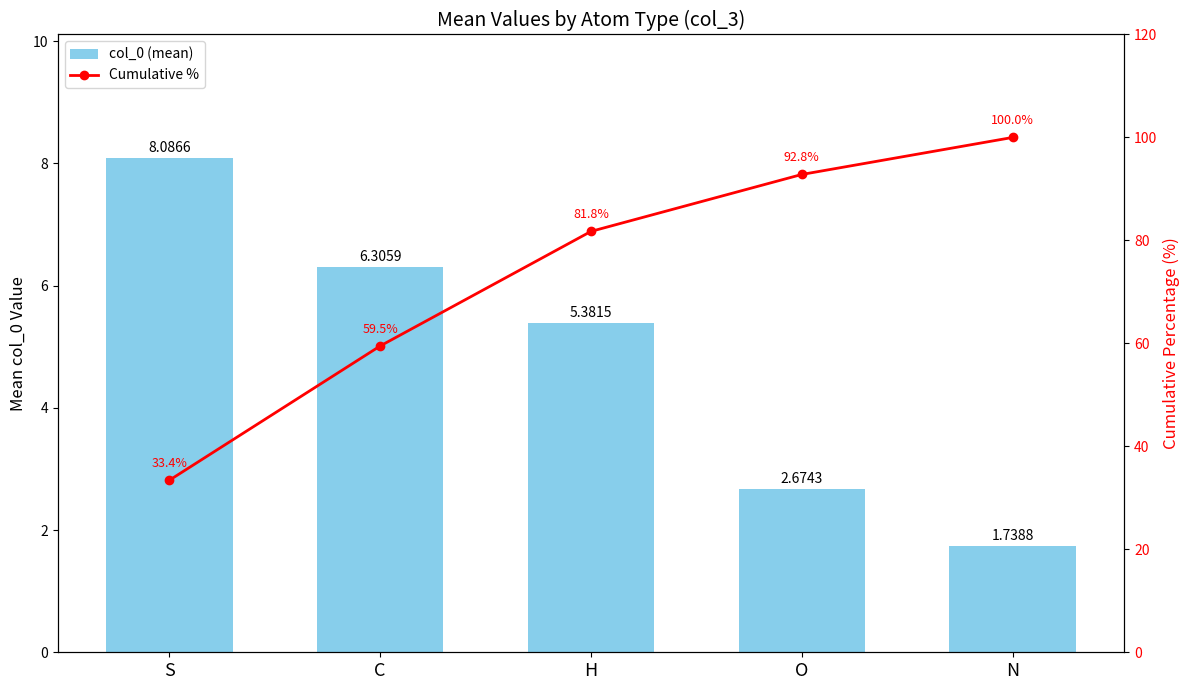

Reading left to right, what are all the values shown in this chart?

col_0 (mean): 8.1	6.3	5.4	2.7	1.7
Cumulative %: 33.4	59.5	81.8	92.8	100.0